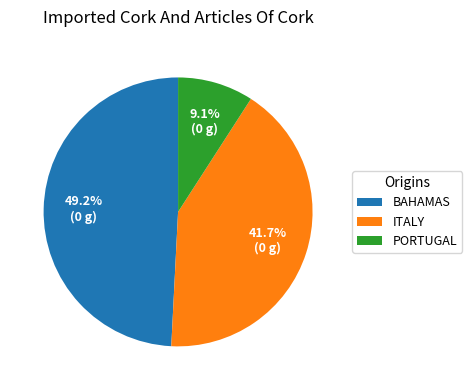

Which has a higher value, BAHAMAS or PORTUGAL?

BAHAMAS